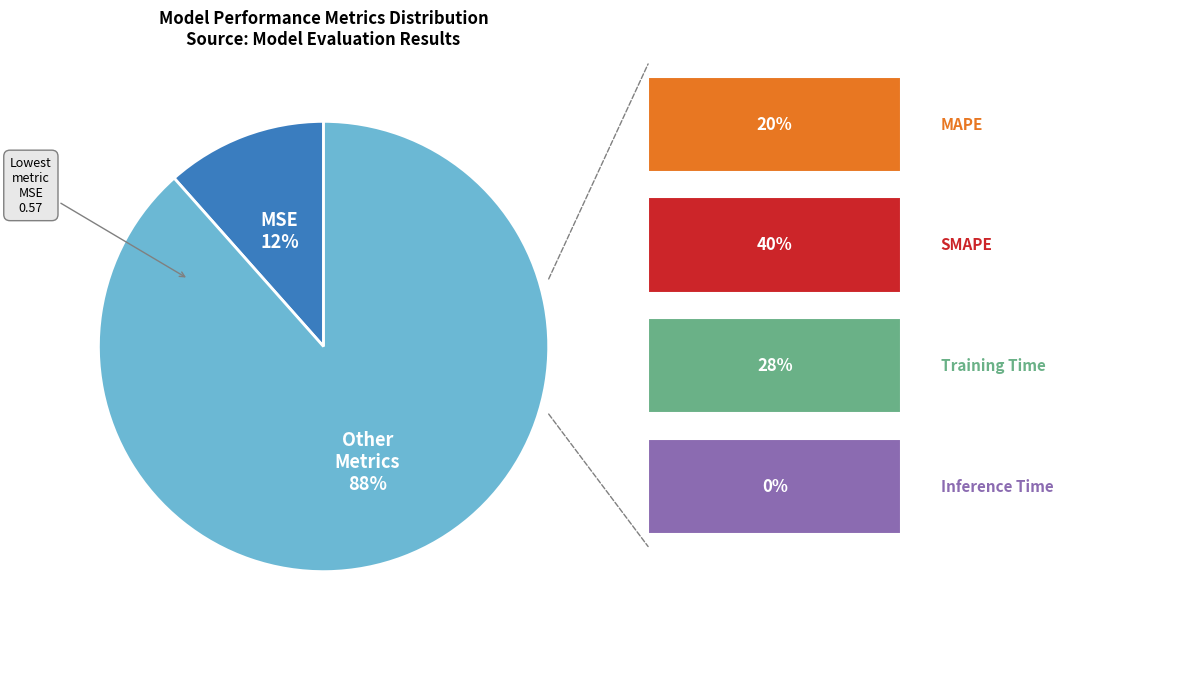

Is there a majority slice in this chart?

Yes